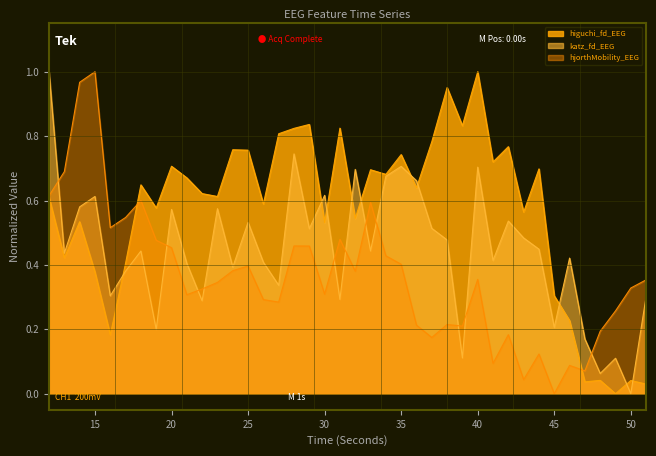

Which series ends up on top after the final intersection of katz_fd_EEG and hjorthMobility_EEG?

hjorthMobility_EEG